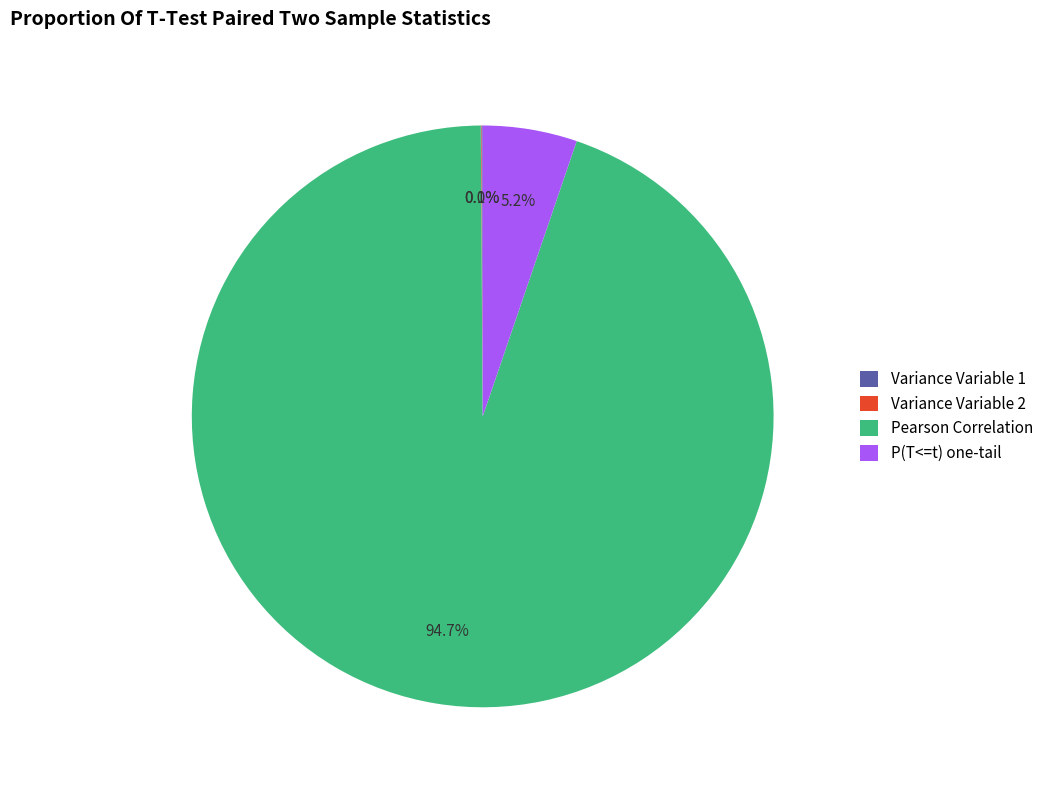

Which slice is the largest?

Pearson Correlation